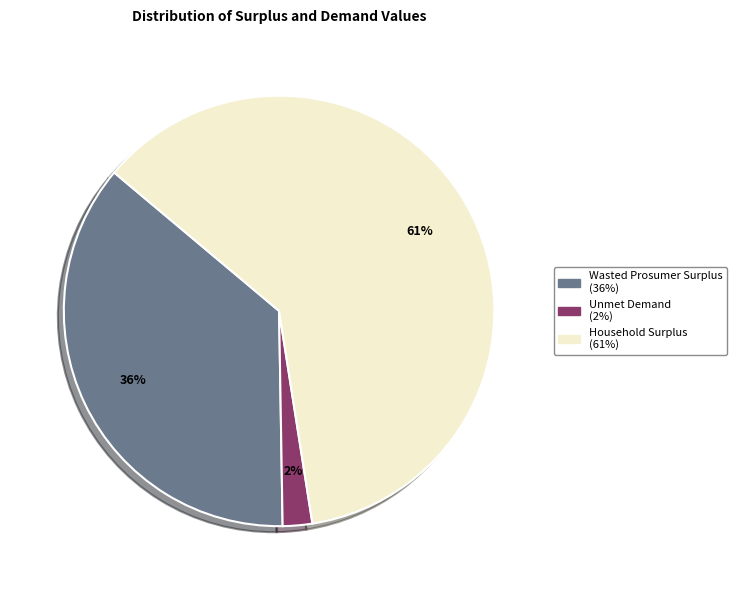

How many segments does this pie chart have?

3